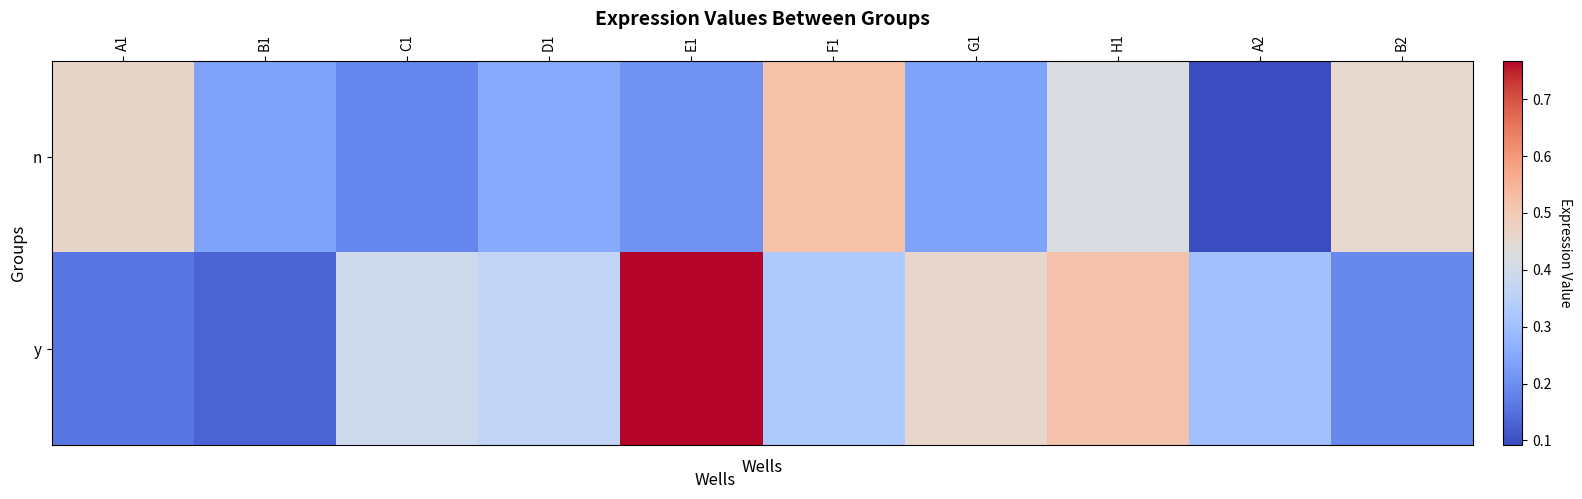

What is the minimum value shown in the chart?

0.1